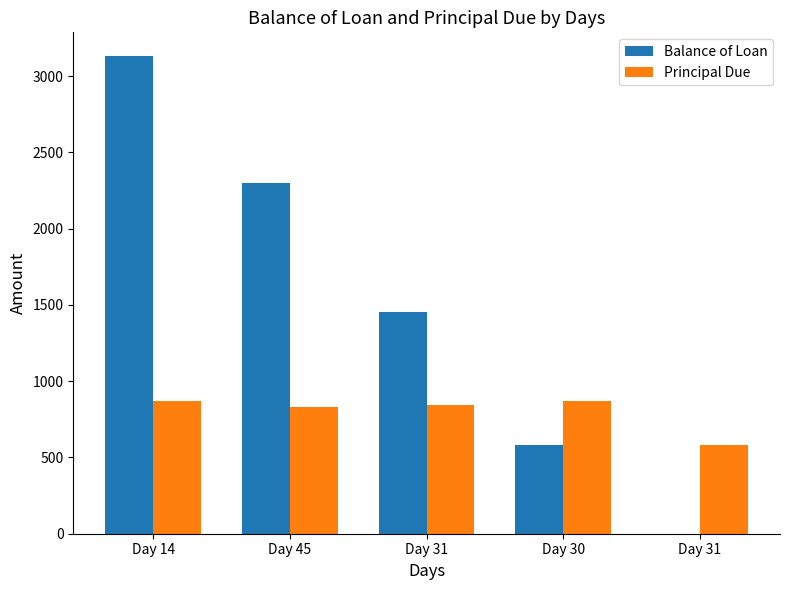

List the labels in order of Principal Due value, largest first.

Day 30, Day 14, Day 31, Day 45, Day 31